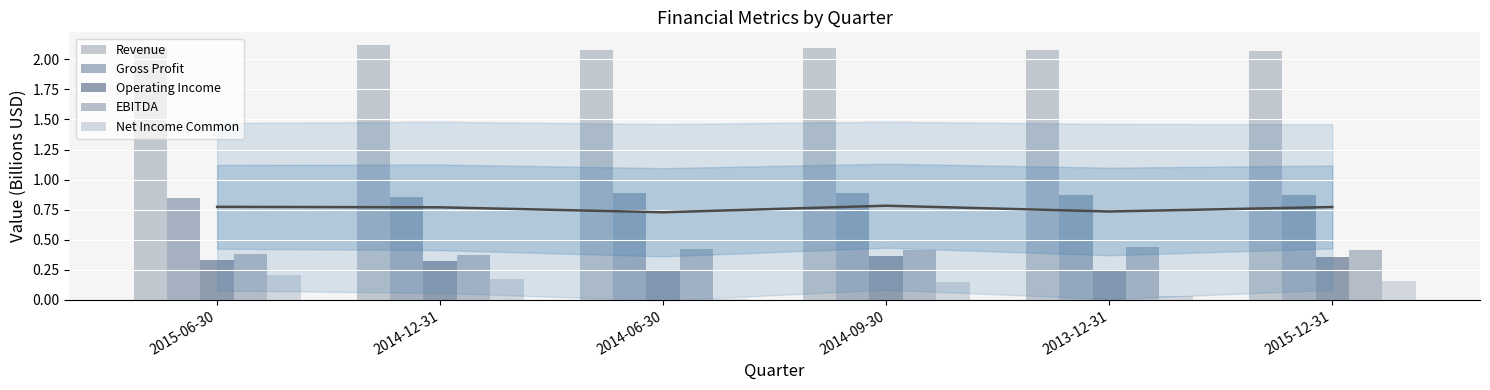

What is the average value of the EBITDA series?

0.4